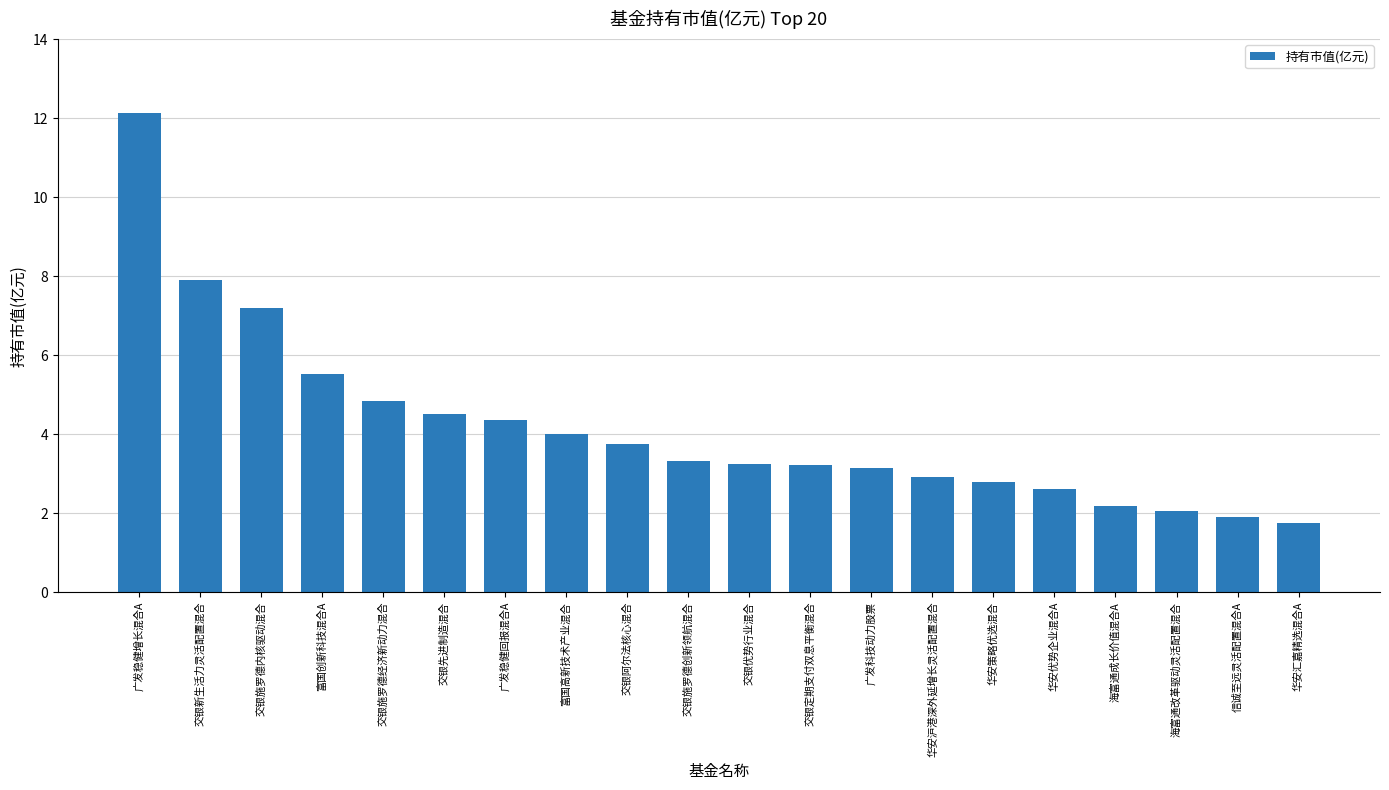

Is it true that the value at 交银施罗德创新领航混合 is 2.2?

False